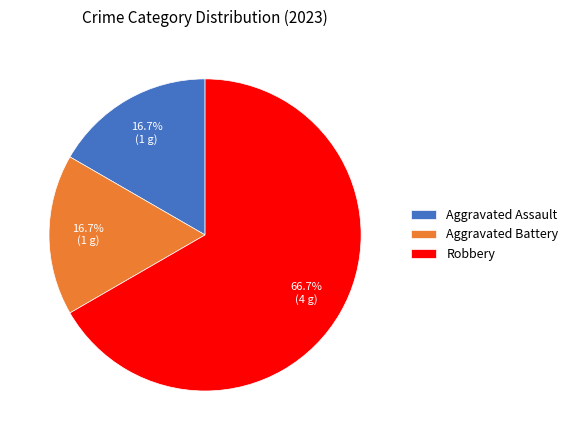

Approximately how many times larger is the value at Aggravated Battery compared to Aggravated Assault?

1.0